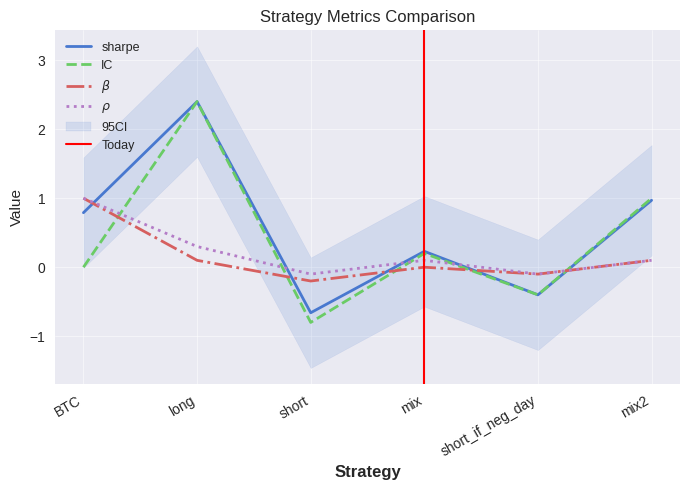

Does the chart have visible grid lines?

Yes